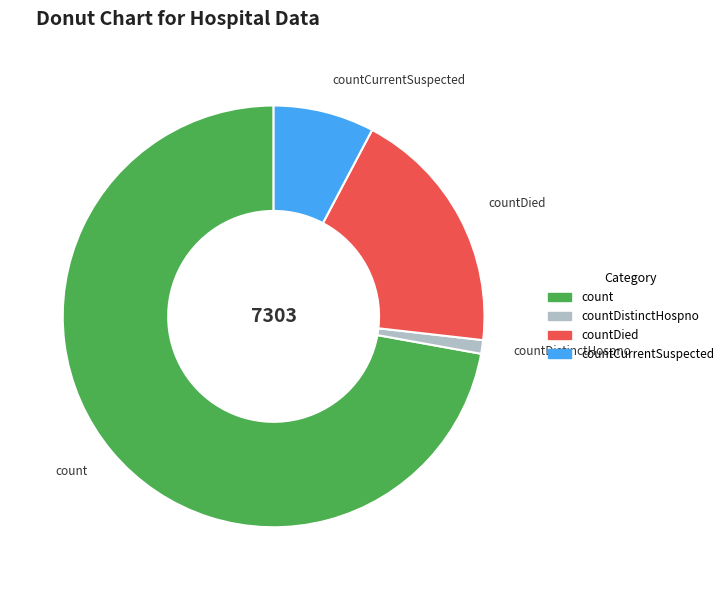

True or false: countCurrentSuspected accounts for 8% of the total.

True